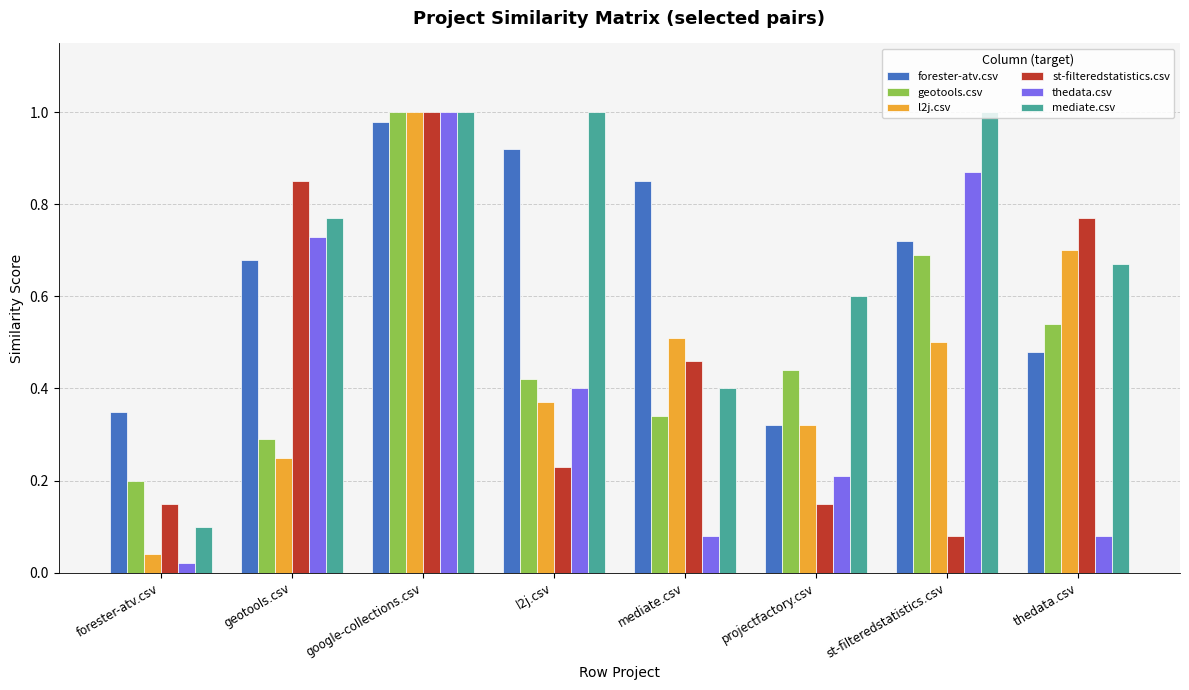

What is the label of the 3rd bar from the left?

google-collections.csv